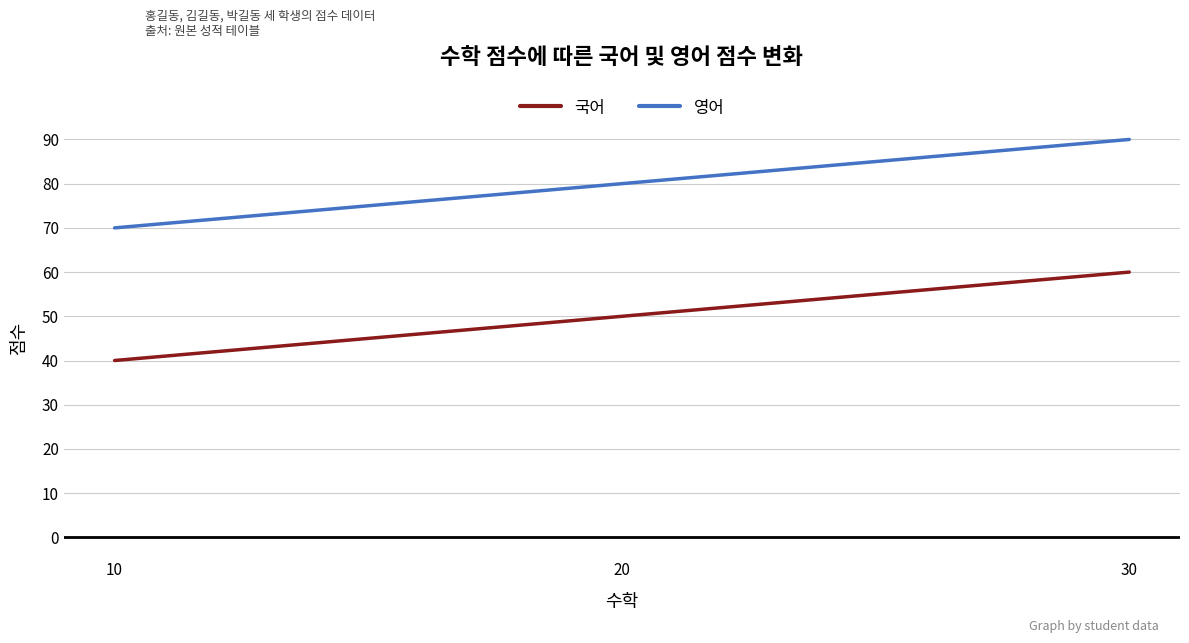

At how many categories does at least one series exceed 53?

3